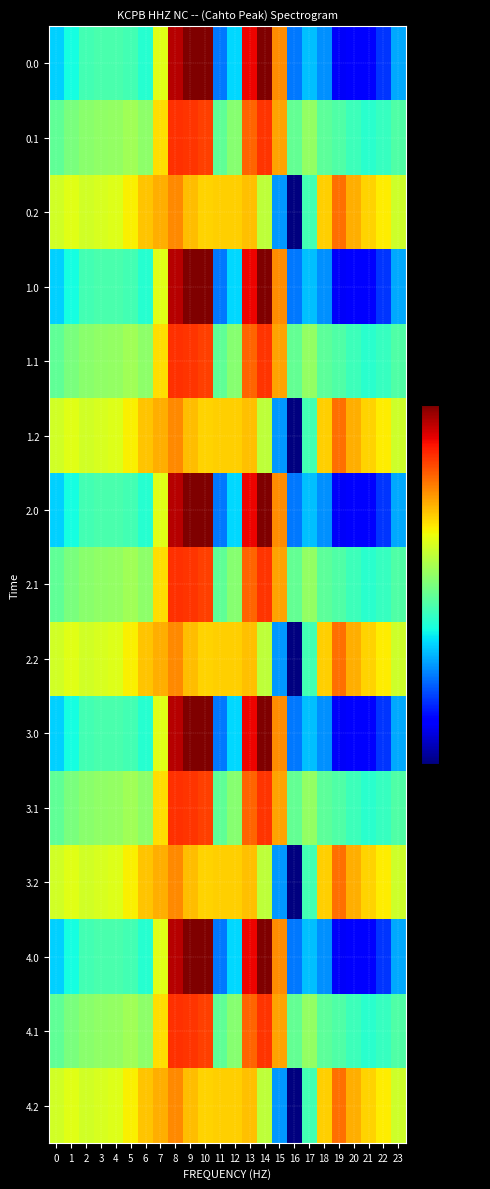

Reading left to right, what are all the values shown in this chart?

0.0: 0=-482.0	1=-449.5	2=-410.3	3=-404.4	4=-404.9	5=-410.8	6=-435.0	7=-270.7	8=-35.0	9=0.0	10=0.0	11=-544.3	12=-477.2	13=-70.2	14=-0.3	15=-172.8	16=-545.4	17=-493.8	18=-529.6	19=-644.5	20=-629.9	21=-638.4	22=-592.3	23=-511.3
0.1: 0=-384.6	1=-361.1	2=-347.9	3=-342.7	4=-339.6	5=-329.5	6=-345.2	7=-234.9	8=-102.3	9=-104.8	10=-114.0	11=-384.7	12=-350.8	13=-141.2	14=-105.5	15=-190.4	16=-380.5	17=-340.1	18=-388.5	19=-399.7	20=-414.5	21=-432.4	22=-419.9	23=-399.4
0.2: 0=-287.1	1=-272.7	2=-285.5	3=-281.0	4=-274.4	5=-248.1	6=-216.4	7=-199.0	8=-169.5	9=-209.6	10=-228.0	11=-225.2	12=-224.3	13=-212.2	14=-301.9	15=-522.2	16=-721.2	17=-409.5	18=-223.1	19=-151.1	20=-199.2	21=-226.4	22=-247.4	23=-287.5
1.0: 0=-482.0	1=-449.5	2=-410.3	3=-404.4	4=-404.9	5=-410.8	6=-435.0	7=-270.7	8=-35.0	9=0.0	10=0.0	11=-544.3	12=-477.2	13=-70.2	14=-0.3	15=-172.8	16=-545.4	17=-493.8	18=-529.6	19=-644.5	20=-629.9	21=-638.4	22=-592.3	23=-511.3
1.1: 0=-384.6	1=-361.1	2=-347.9	3=-342.7	4=-339.6	5=-329.5	6=-345.2	7=-234.9	8=-102.3	9=-104.8	10=-114.0	11=-384.7	12=-350.8	13=-141.2	14=-105.5	15=-190.4	16=-380.5	17=-340.1	18=-388.5	19=-399.7	20=-414.5	21=-432.4	22=-419.9	23=-399.4
1.2: 0=-287.1	1=-272.7	2=-285.5	3=-281.0	4=-274.4	5=-248.1	6=-216.4	7=-199.0	8=-169.5	9=-209.6	10=-228.0	11=-225.2	12=-224.3	13=-212.2	14=-301.9	15=-522.2	16=-721.2	17=-409.5	18=-223.1	19=-151.1	20=-199.2	21=-226.4	22=-247.4	23=-287.5
2.0: 0=-482.0	1=-449.5	2=-410.3	3=-404.4	4=-404.9	5=-410.8	6=-435.0	7=-270.7	8=-35.0	9=0.0	10=0.0	11=-544.3	12=-477.2	13=-70.2	14=-0.3	15=-172.8	16=-545.4	17=-493.8	18=-529.6	19=-644.5	20=-629.9	21=-638.4	22=-592.3	23=-511.3
2.1: 0=-384.6	1=-361.1	2=-347.9	3=-342.7	4=-339.6	5=-329.5	6=-345.2	7=-234.9	8=-102.3	9=-104.8	10=-114.0	11=-384.7	12=-350.8	13=-141.2	14=-105.5	15=-190.4	16=-380.5	17=-340.1	18=-388.5	19=-399.7	20=-414.5	21=-432.4	22=-419.9	23=-399.4
2.2: 0=-287.1	1=-272.7	2=-285.5	3=-281.0	4=-274.4	5=-248.1	6=-216.4	7=-199.0	8=-169.5	9=-209.6	10=-228.0	11=-225.2	12=-224.3	13=-212.2	14=-301.9	15=-522.2	16=-721.2	17=-409.5	18=-223.1	19=-151.1	20=-199.2	21=-226.4	22=-247.4	23=-287.5
3.0: 0=-482.0	1=-449.5	2=-410.3	3=-404.4	4=-404.9	5=-410.8	6=-435.0	7=-270.7	8=-35.0	9=0.0	10=0.0	11=-544.3	12=-477.2	13=-70.2	14=-0.3	15=-172.8	16=-545.4	17=-493.8	18=-529.6	19=-644.5	20=-629.9	21=-638.4	22=-592.3	23=-511.3
3.1: 0=-384.6	1=-361.1	2=-347.9	3=-342.7	4=-339.6	5=-329.5	6=-345.2	7=-234.9	8=-102.3	9=-104.8	10=-114.0	11=-384.7	12=-350.8	13=-141.2	14=-105.5	15=-190.4	16=-380.5	17=-340.1	18=-388.5	19=-399.7	20=-414.5	21=-432.4	22=-419.9	23=-399.4
3.2: 0=-287.1	1=-272.7	2=-285.5	3=-281.0	4=-274.4	5=-248.1	6=-216.4	7=-199.0	8=-169.5	9=-209.6	10=-228.0	11=-225.2	12=-224.3	13=-212.2	14=-301.9	15=-522.2	16=-721.2	17=-409.5	18=-223.1	19=-151.1	20=-199.2	21=-226.4	22=-247.4	23=-287.5
4.0: 0=-482.0	1=-449.5	2=-410.3	3=-404.4	4=-404.9	5=-410.8	6=-435.0	7=-270.7	8=-35.0	9=0.0	10=0.0	11=-544.3	12=-477.2	13=-70.2	14=-0.3	15=-172.8	16=-545.4	17=-493.8	18=-529.6	19=-644.5	20=-629.9	21=-638.4	22=-592.3	23=-511.3
4.1: 0=-384.6	1=-361.1	2=-347.9	3=-342.7	4=-339.6	5=-329.5	6=-345.2	7=-234.9	8=-102.3	9=-104.8	10=-114.0	11=-384.7	12=-350.8	13=-141.2	14=-105.5	15=-190.4	16=-380.5	17=-340.1	18=-388.5	19=-399.7	20=-414.5	21=-432.4	22=-419.9	23=-399.4
4.2: 0=-287.1	1=-272.7	2=-285.5	3=-281.0	4=-274.4	5=-248.1	6=-216.4	7=-199.0	8=-169.5	9=-209.6	10=-228.0	11=-225.2	12=-224.3	13=-212.2	14=-301.9	15=-522.2	16=-721.2	17=-409.5	18=-223.1	19=-151.1	20=-199.2	21=-226.4	22=-247.4	23=-287.5